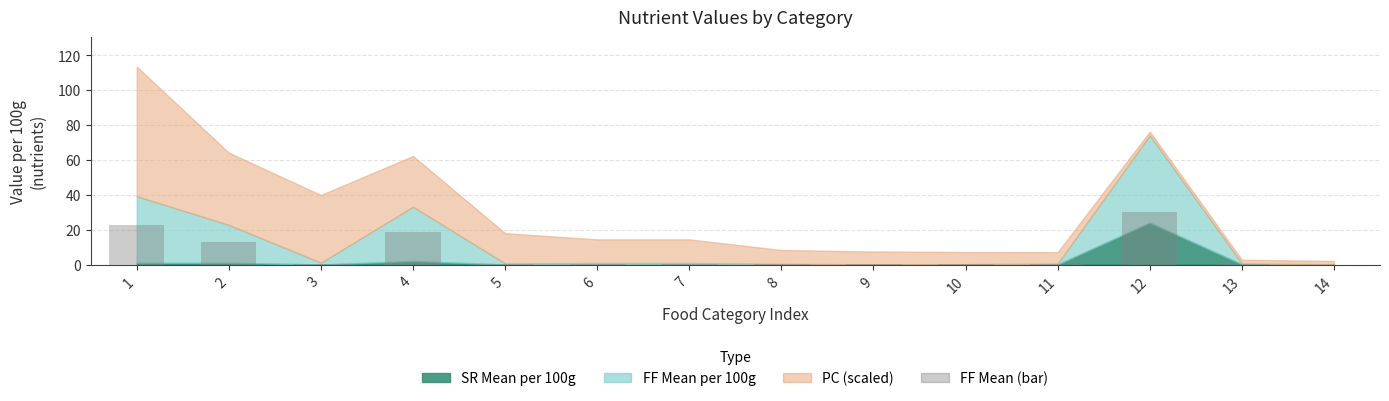

Which label corresponds to the largest value in the chart?

12